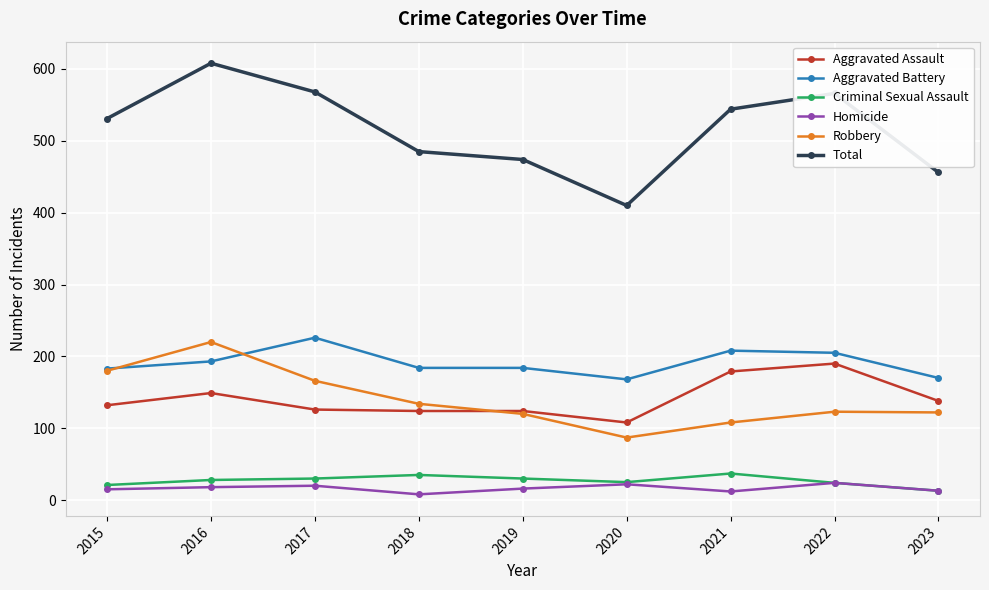

What is the smallest value displayed?

8